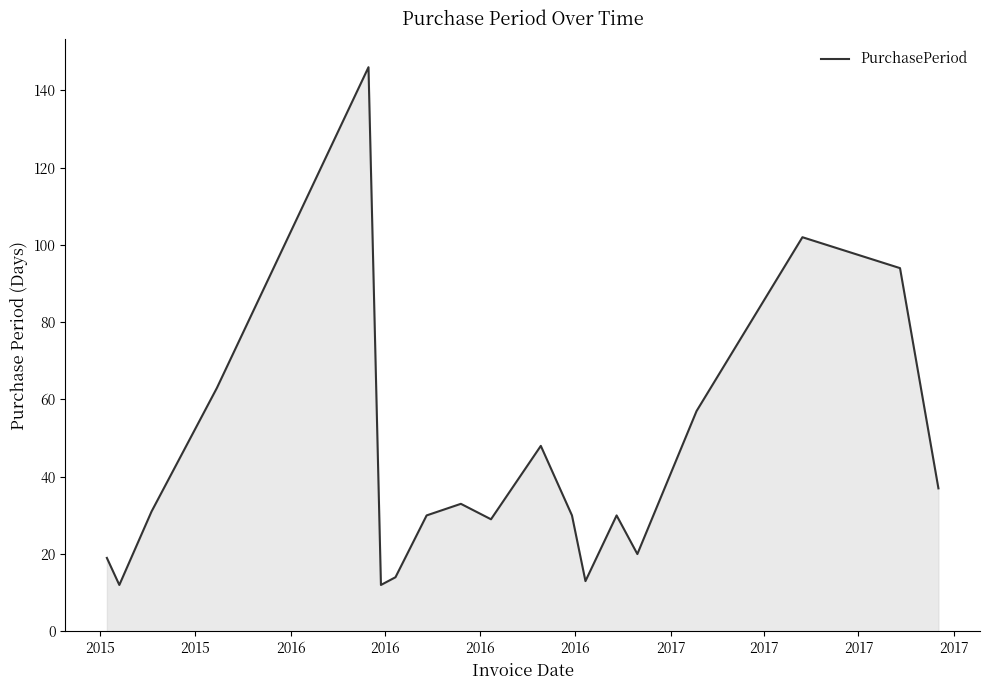

What is the greatest value displayed?

146